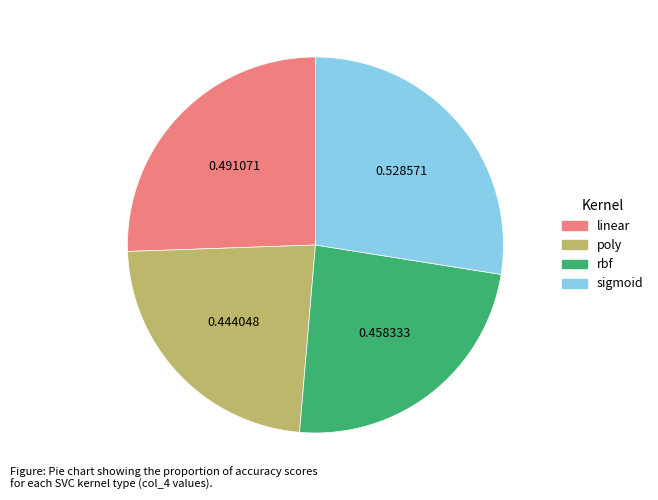

Which slice is the smallest?

poly